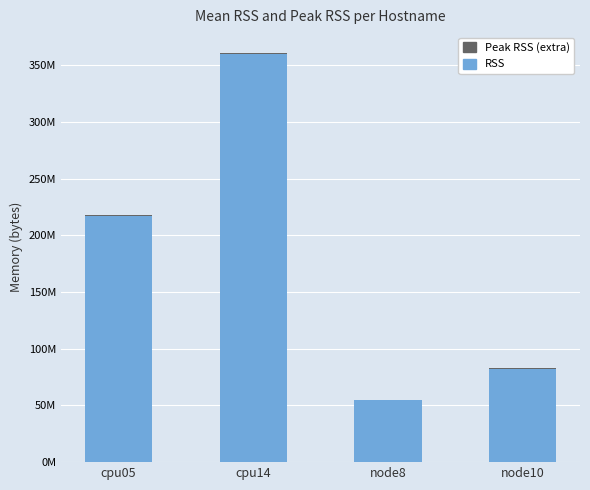

Are the bars horizontal?

No